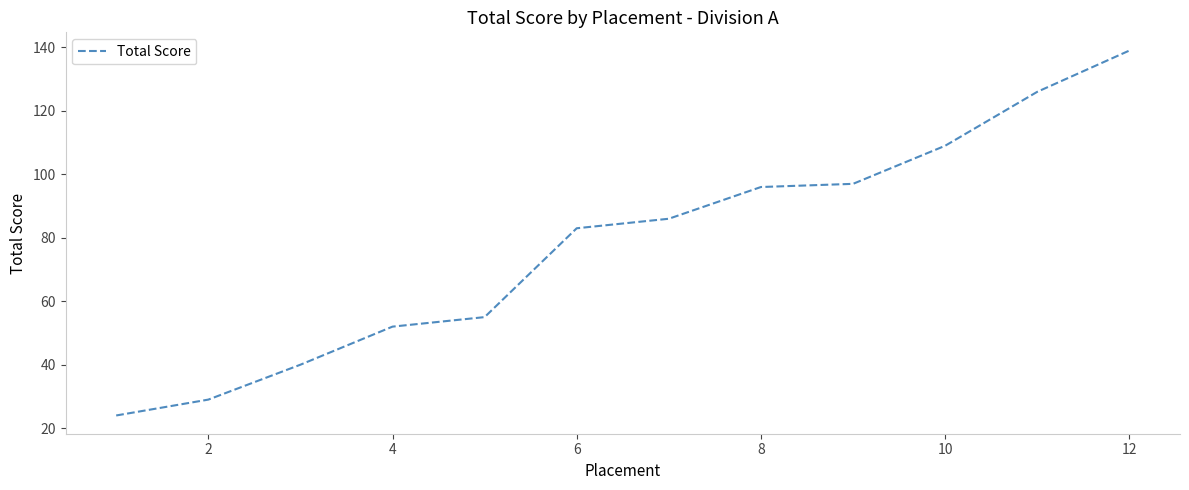

What is the greatest value displayed?

139